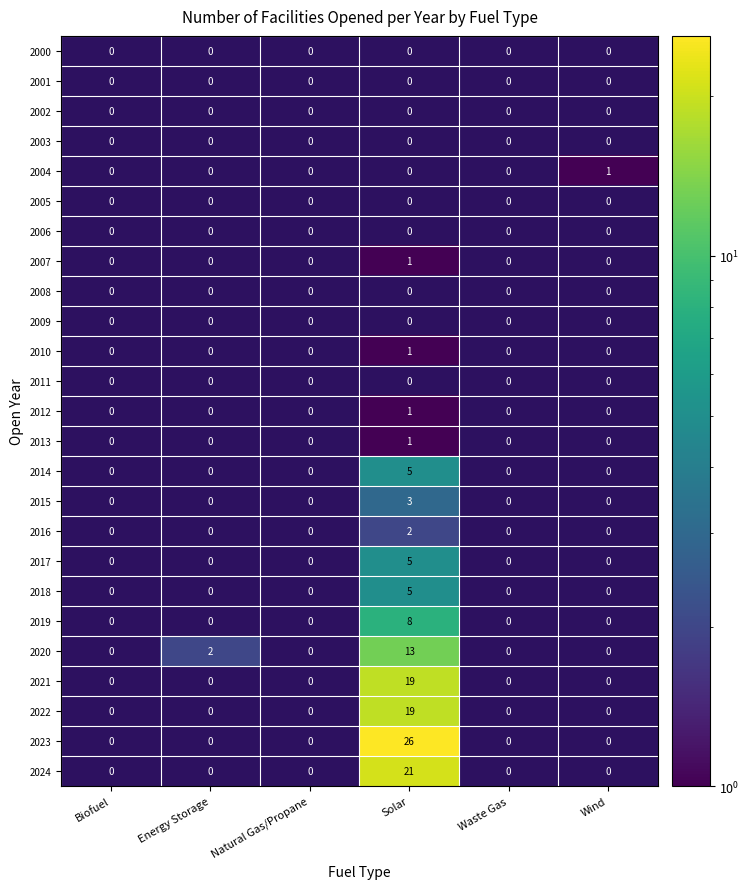

Count the number of categories in the chart.

6